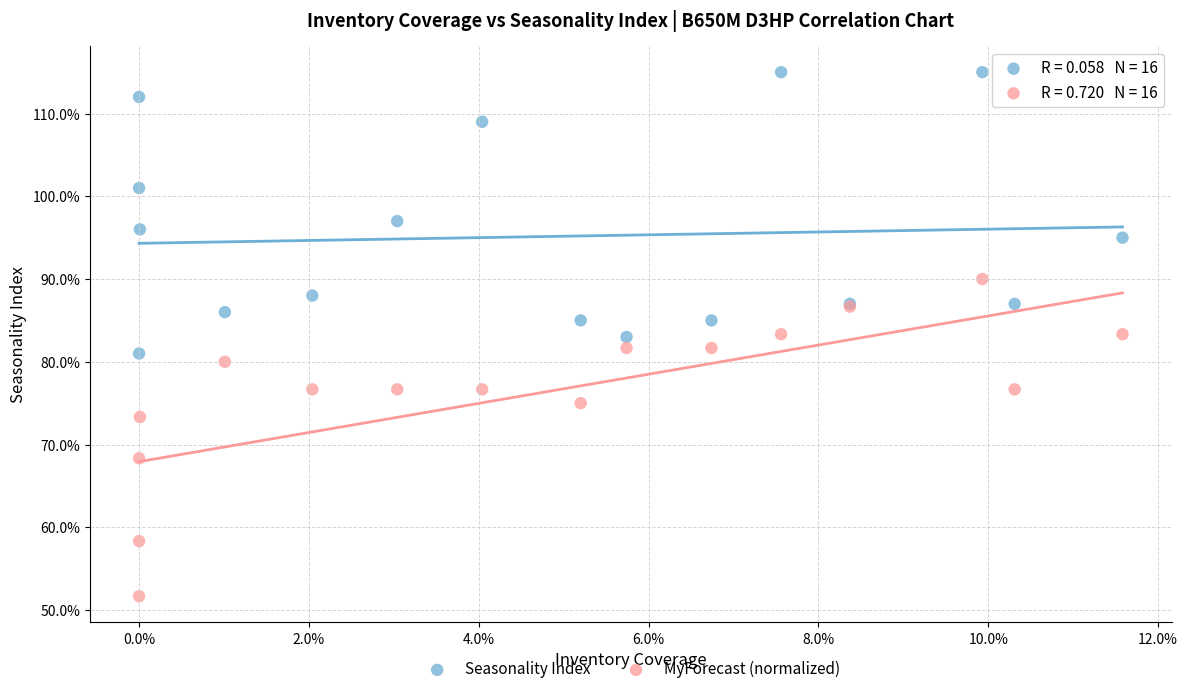

Which series reaches the minimum Y coordinate?

MyForecast (normalized)